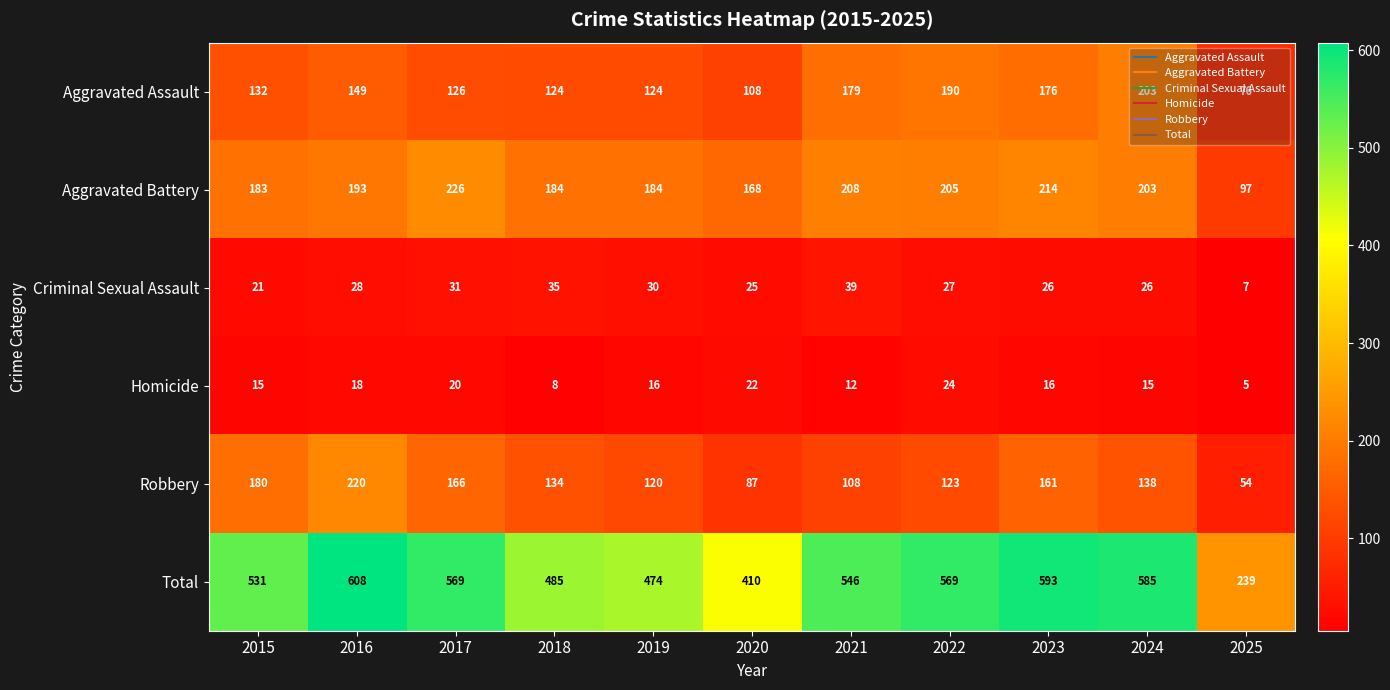

Which series has the largest range (max minus min)?

Total